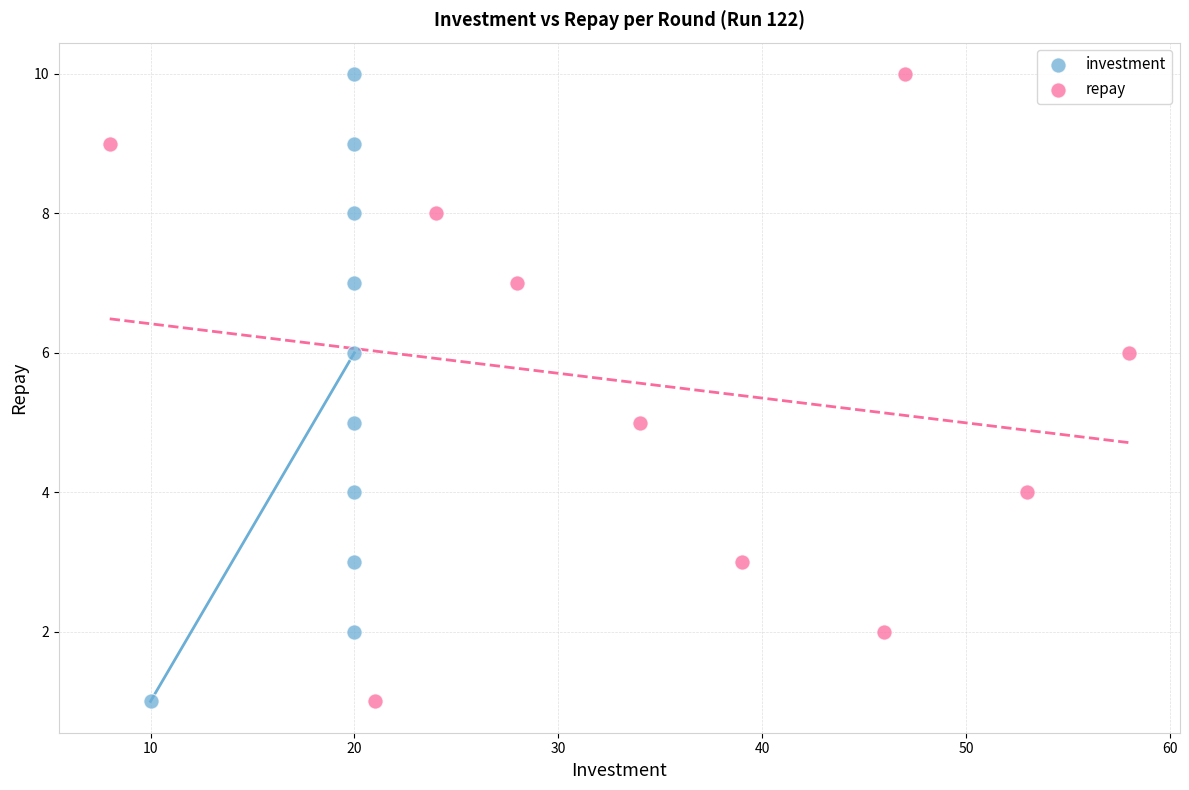

What are all the series names shown in the legend?

investment, repay